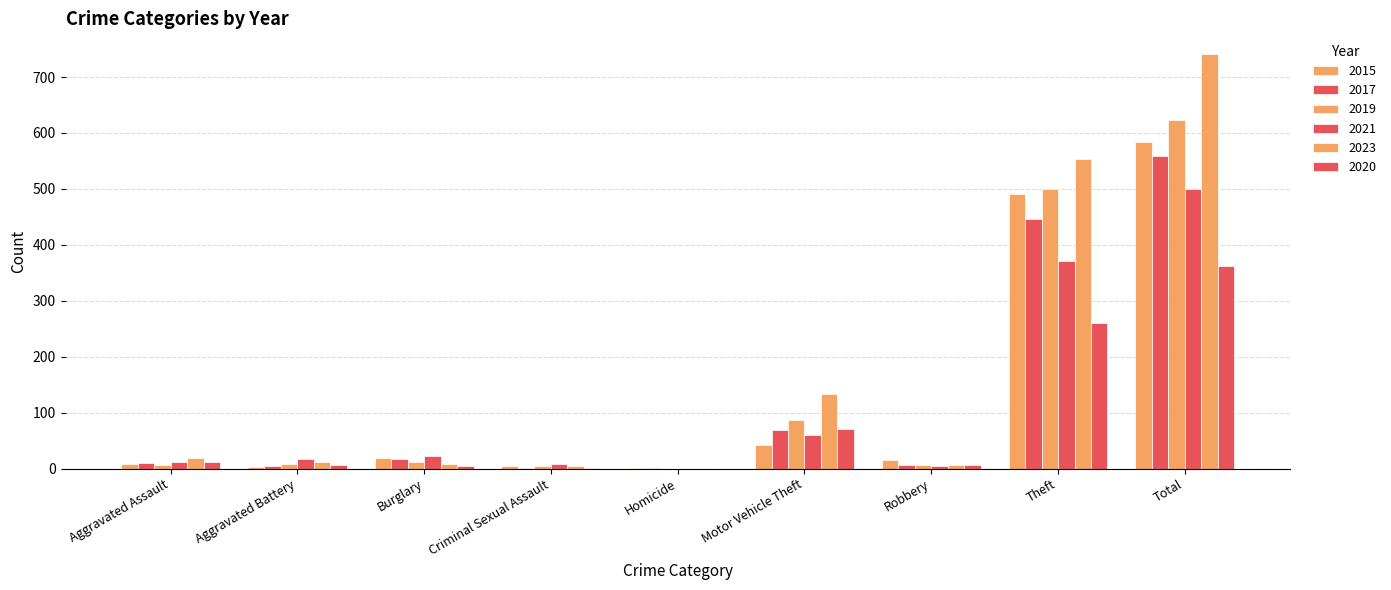

How many categories are shown in the chart?

9